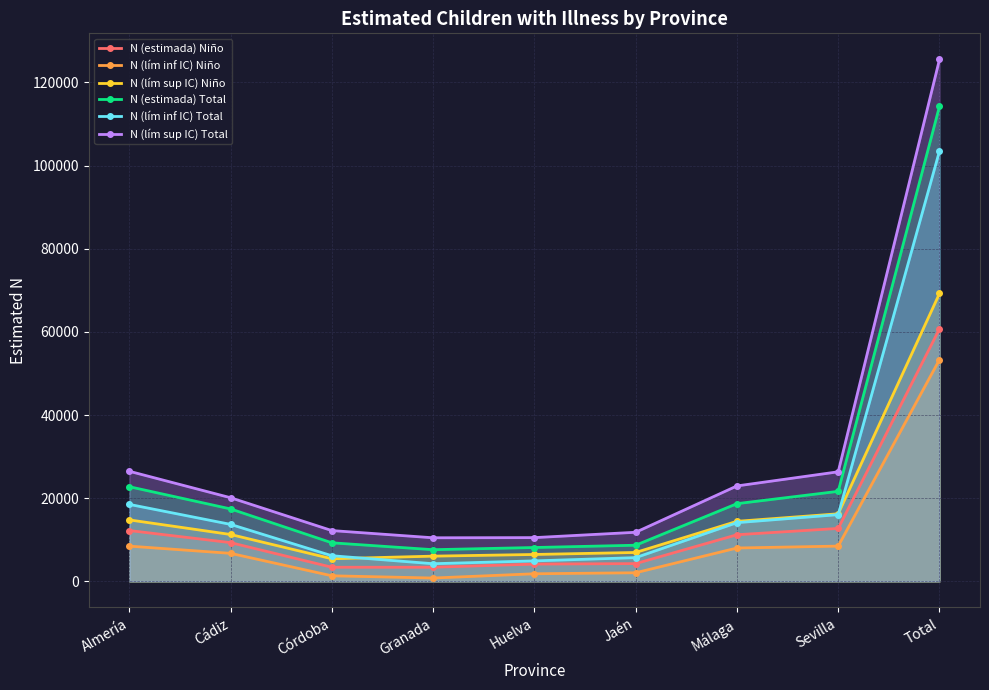

Which series has the widest spread of values?

N (lím sup IC) Total